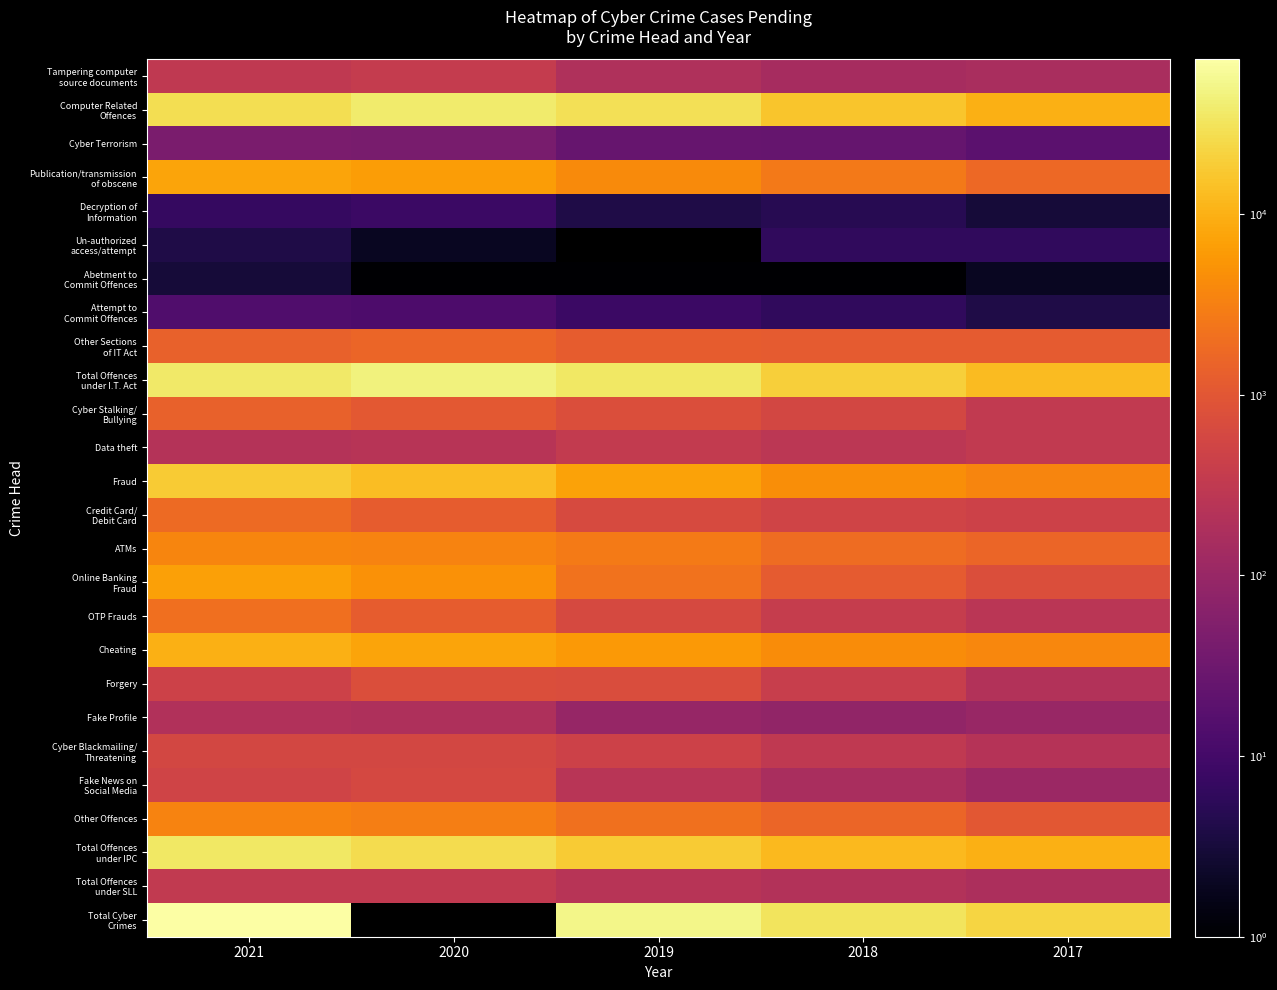

Is it true that Fraud equals 1574.0 at 2019?

False